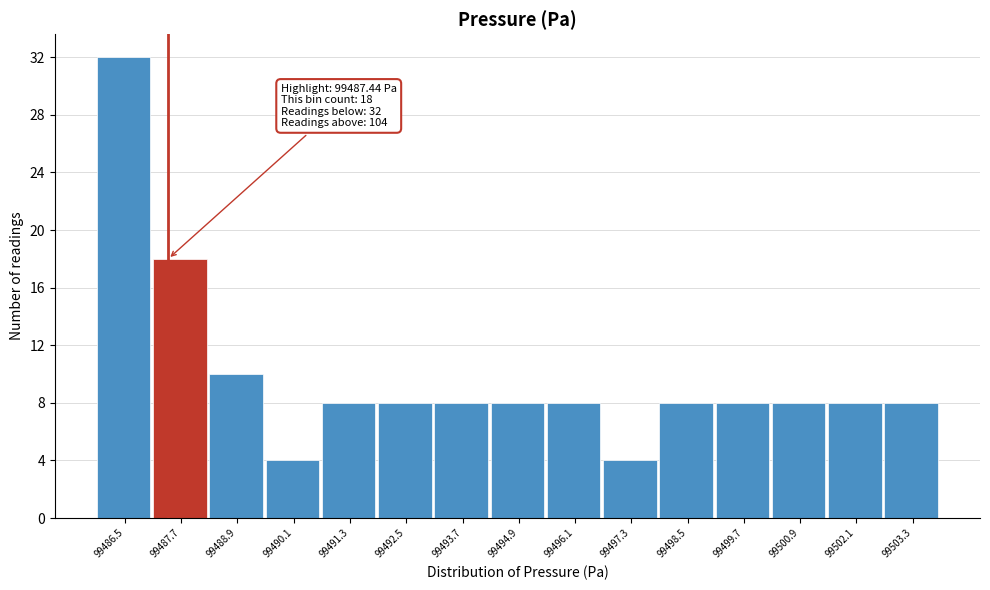

Over which range of the x-axis is the bar tallest?

99486.0 to 99487.2